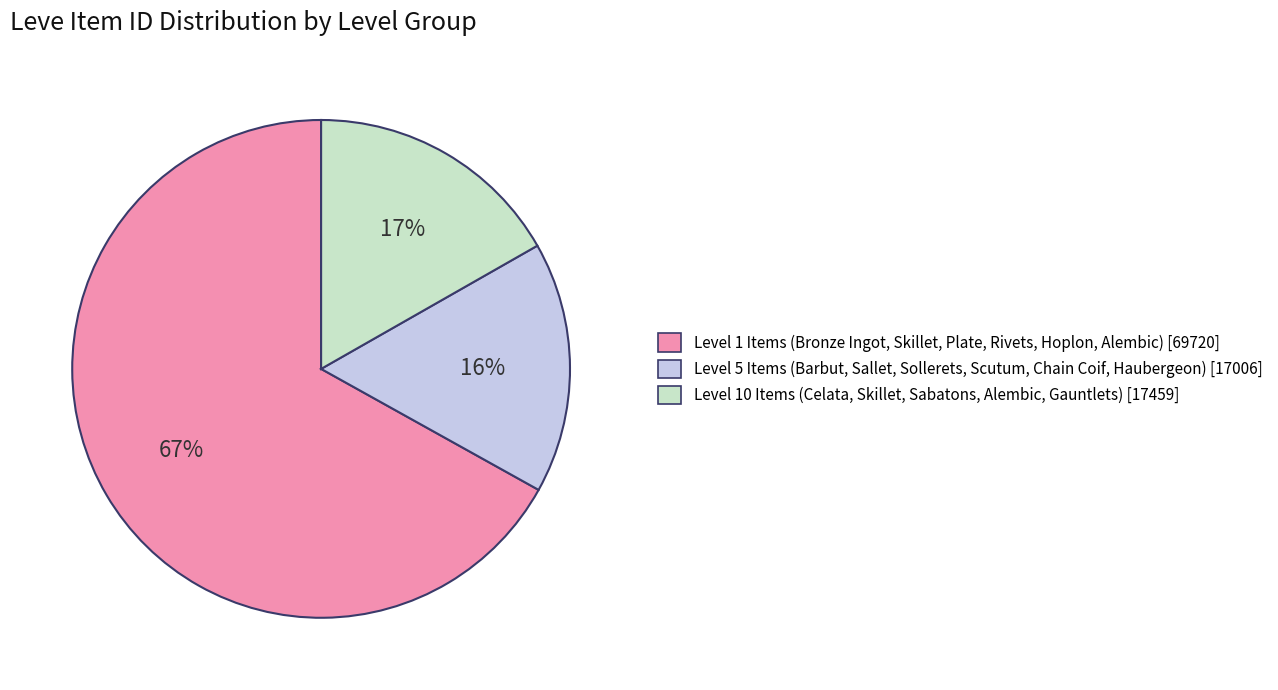

Between Level 5 Items (Barbut, Sallet, Sollerets, Scutum, Chain Coif, Haubergeon) [17006] and Level 1 Items (Bronze Ingot, Skillet, Plate, Rivets, Hoplon, Alembic) [69720], which is larger?

Level 1 Items (Bronze Ingot, Skillet, Plate, Rivets, Hoplon, Alembic) [69720]